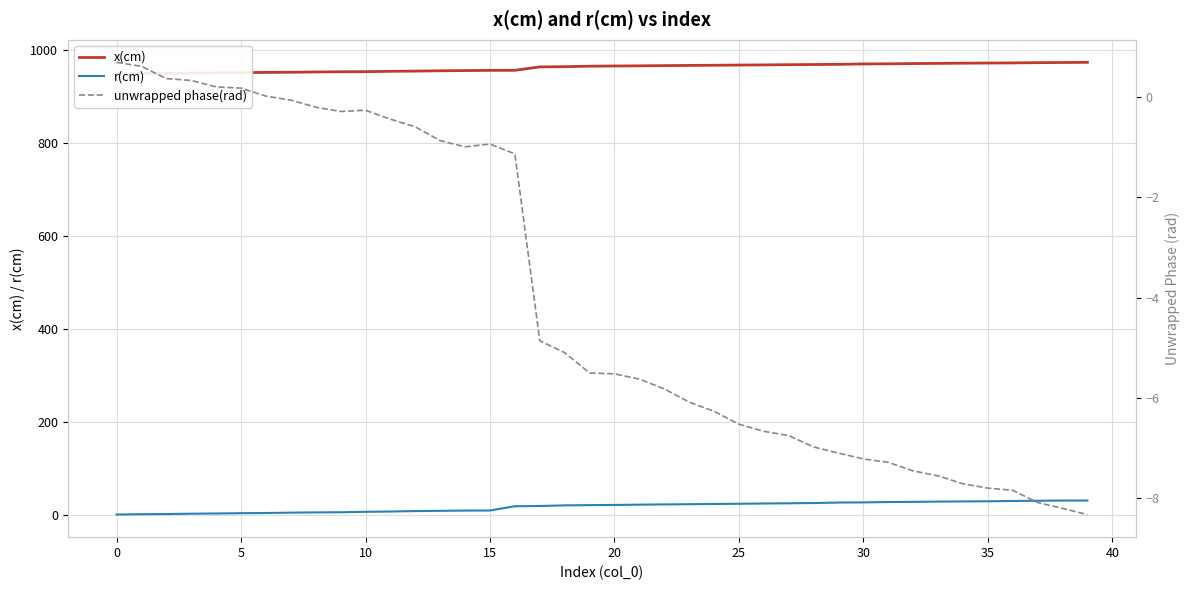

At which label does x(cm) reach its peak?

39